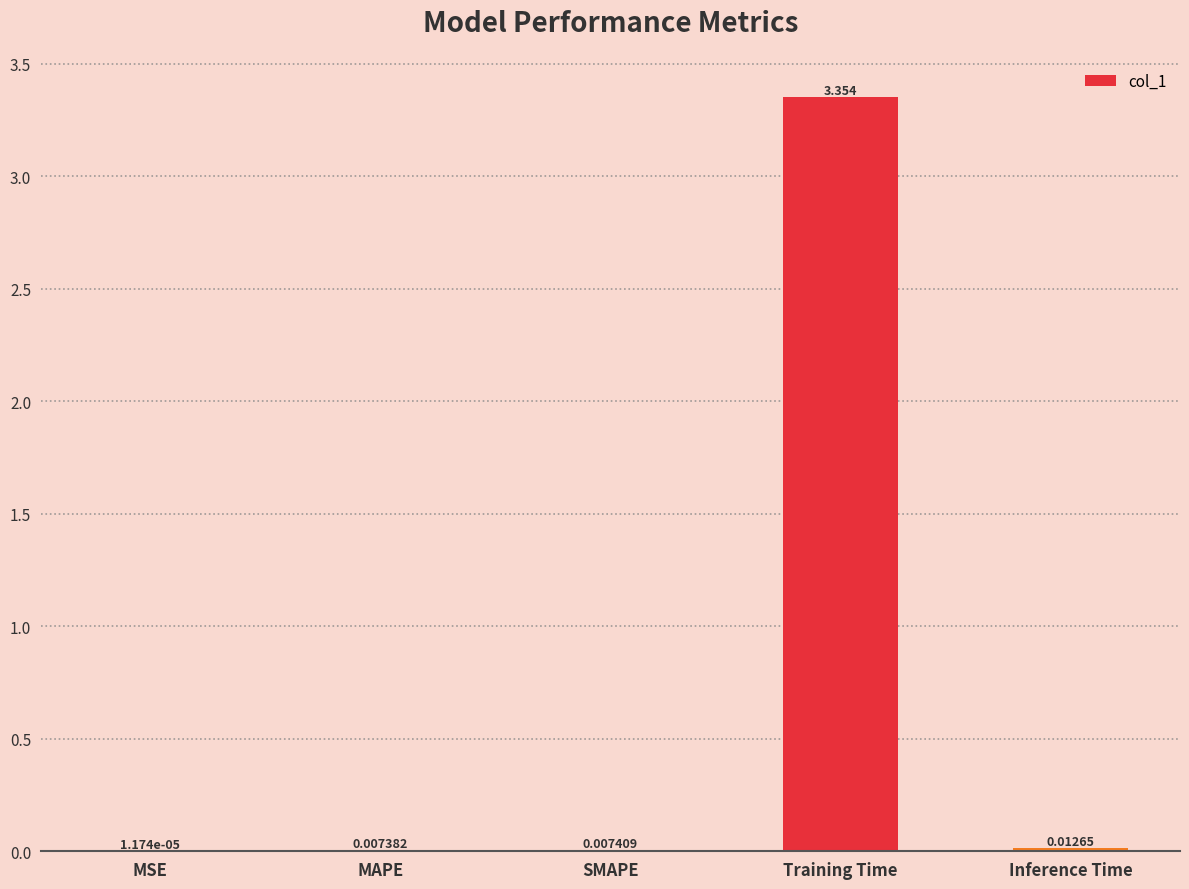

At which label is the value closest to 1?

Inference Time